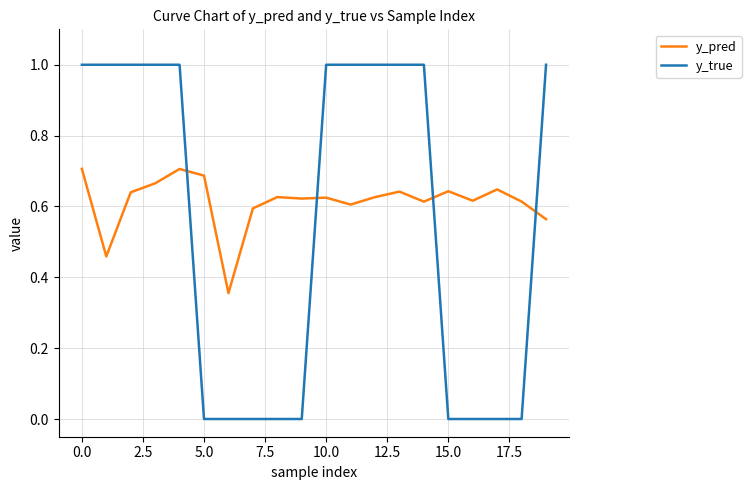

What is the difference between the maximum and minimum values in the y_true series?

1.0